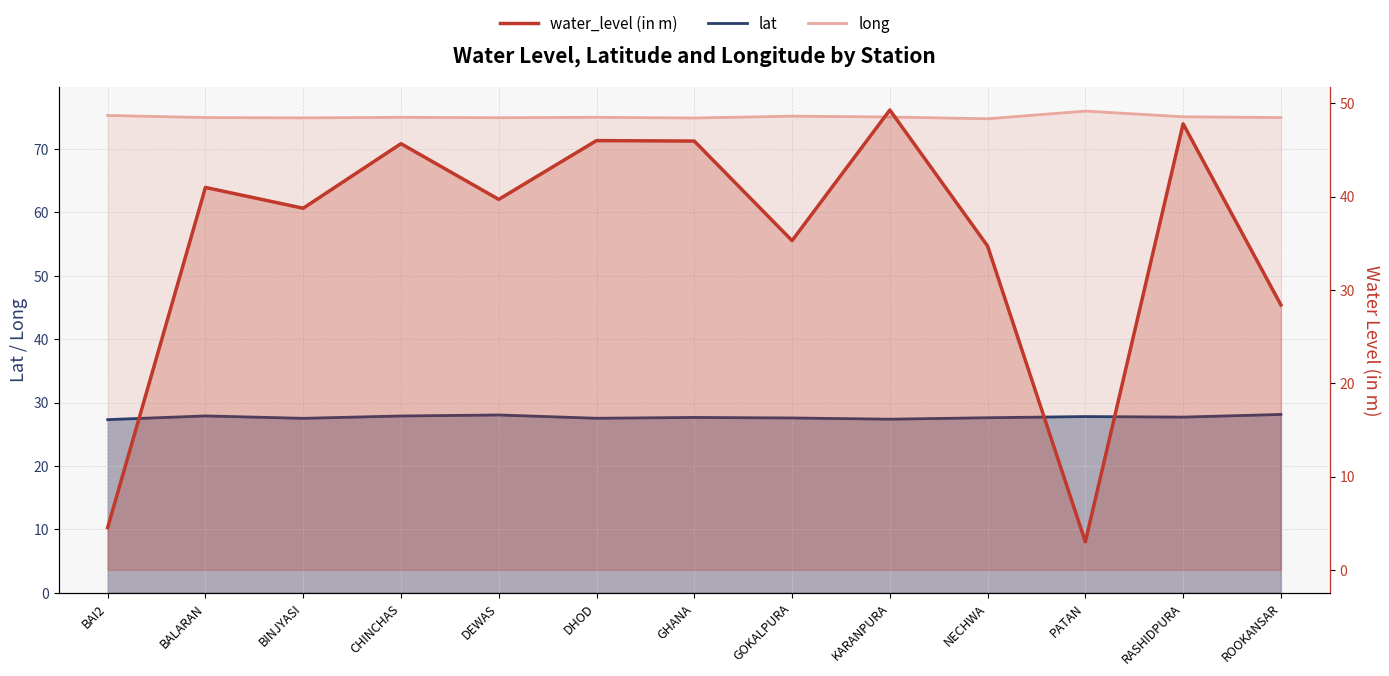

How many lines are shown in the chart?

3